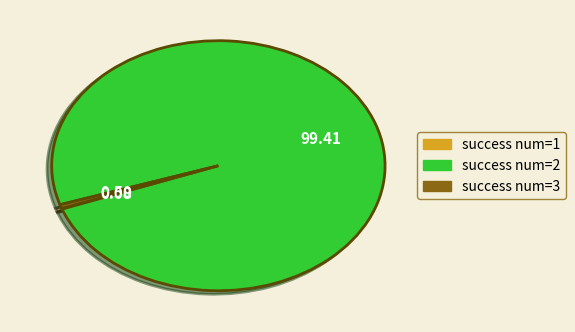

Is there any slice that represents more than half of the pie?

Yes